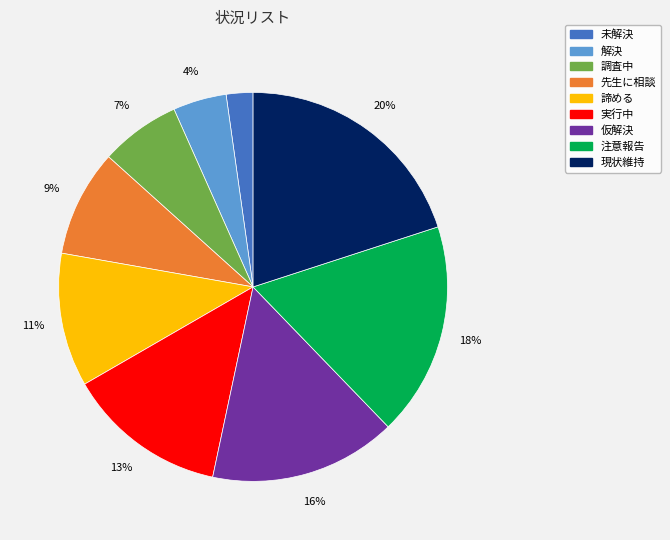

The 現状維持 slice represents 7% of the pie. True or false?

False